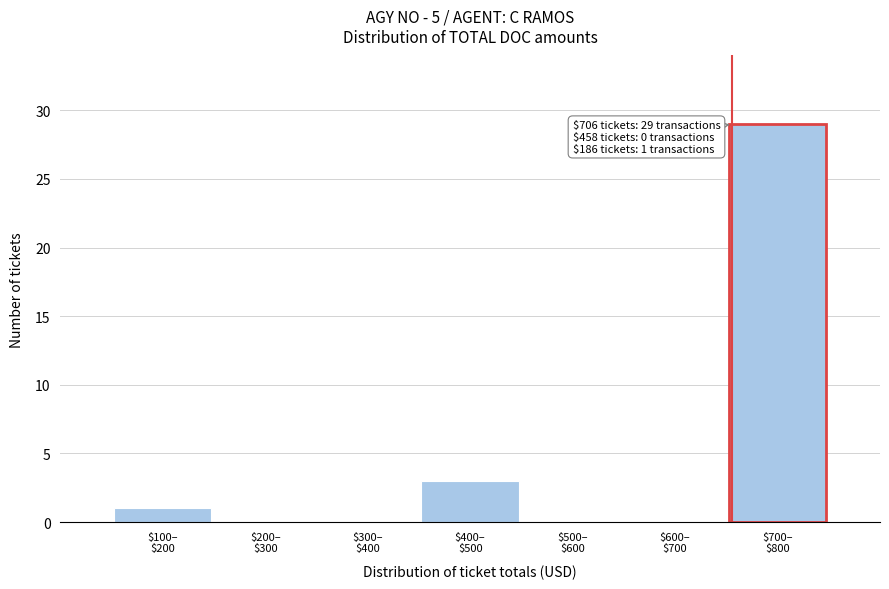

What is the greatest value displayed?

29